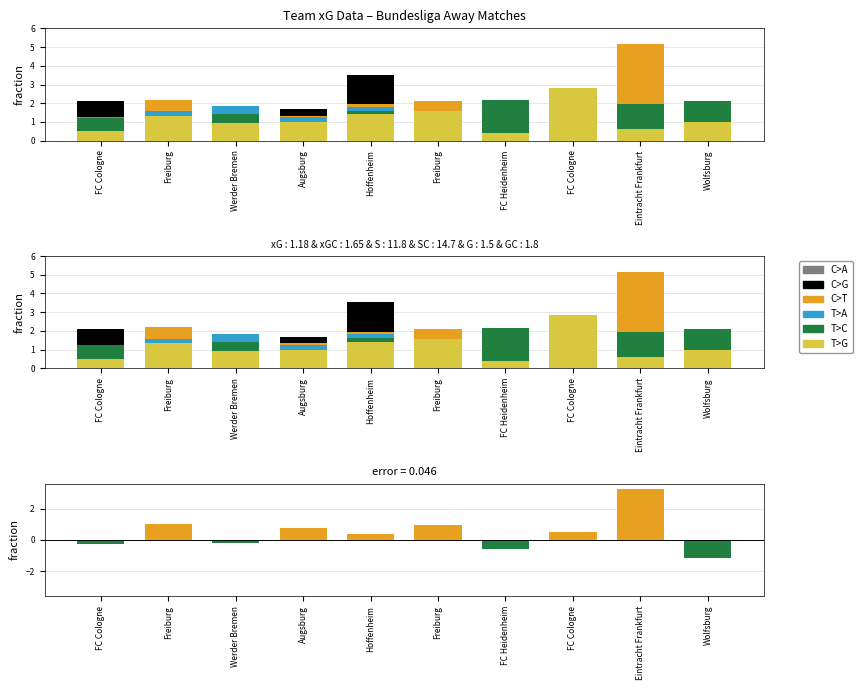

What are all the series names shown in the legend?

C>A, C>G, C>T, T>A, T>C, T>G